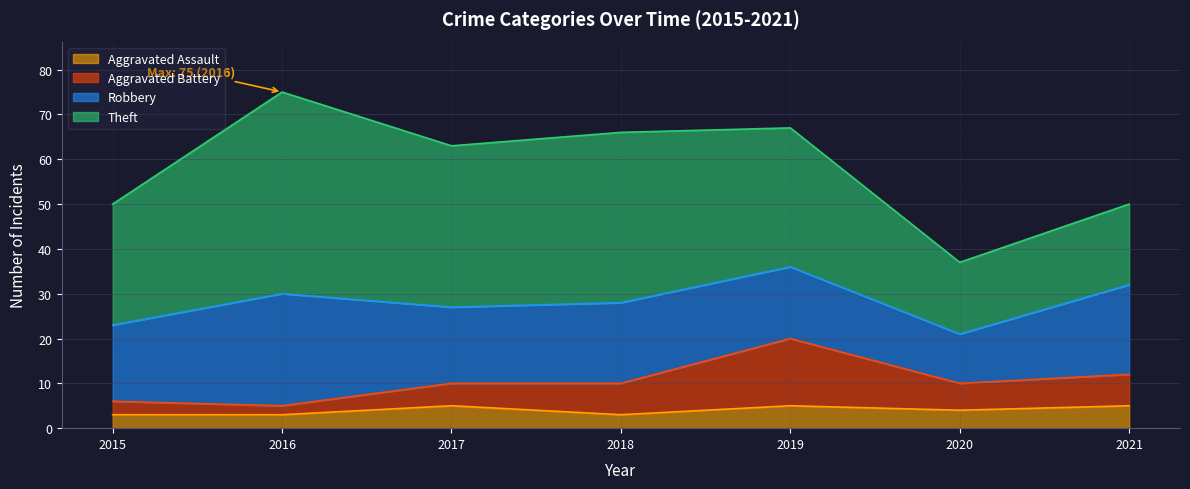

True or false: Aggravated Assault has a value of 5 at 2017.

True